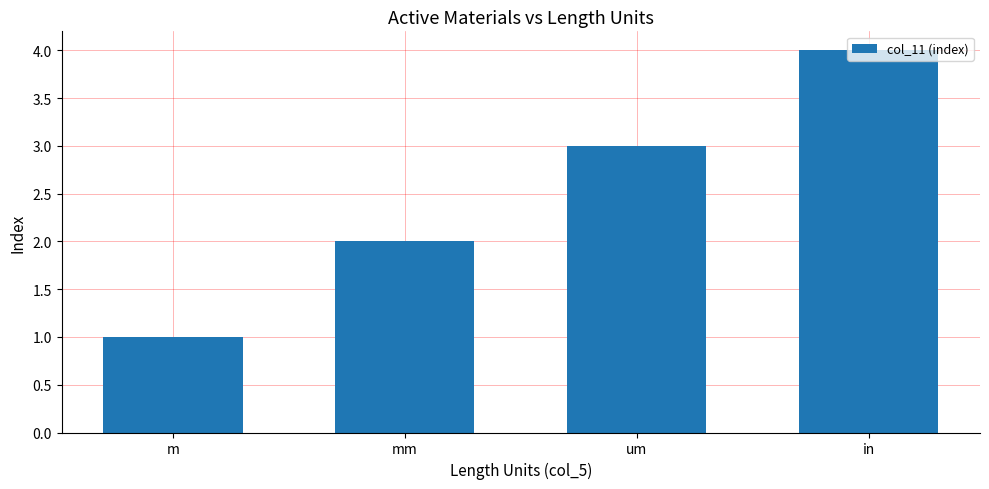

Are the bars horizontal?

No